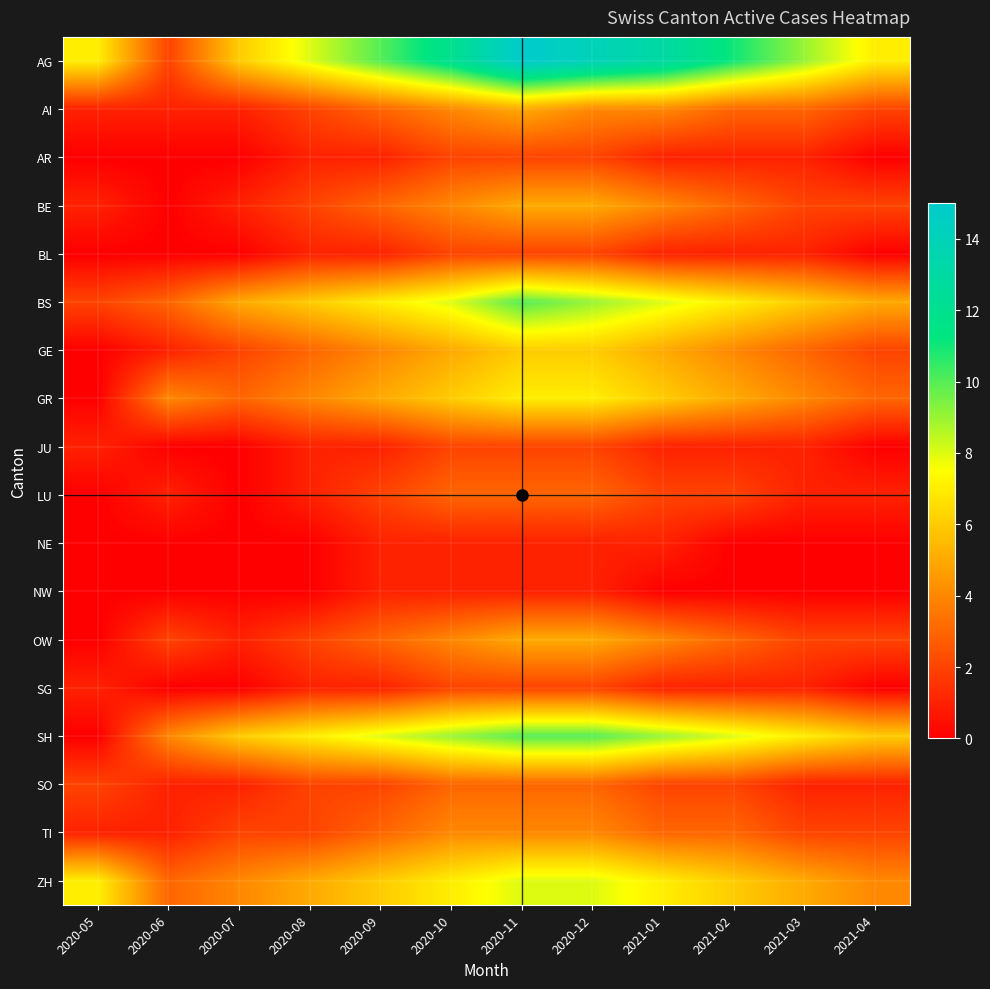

Which series has the largest range (max minus min)?

AG